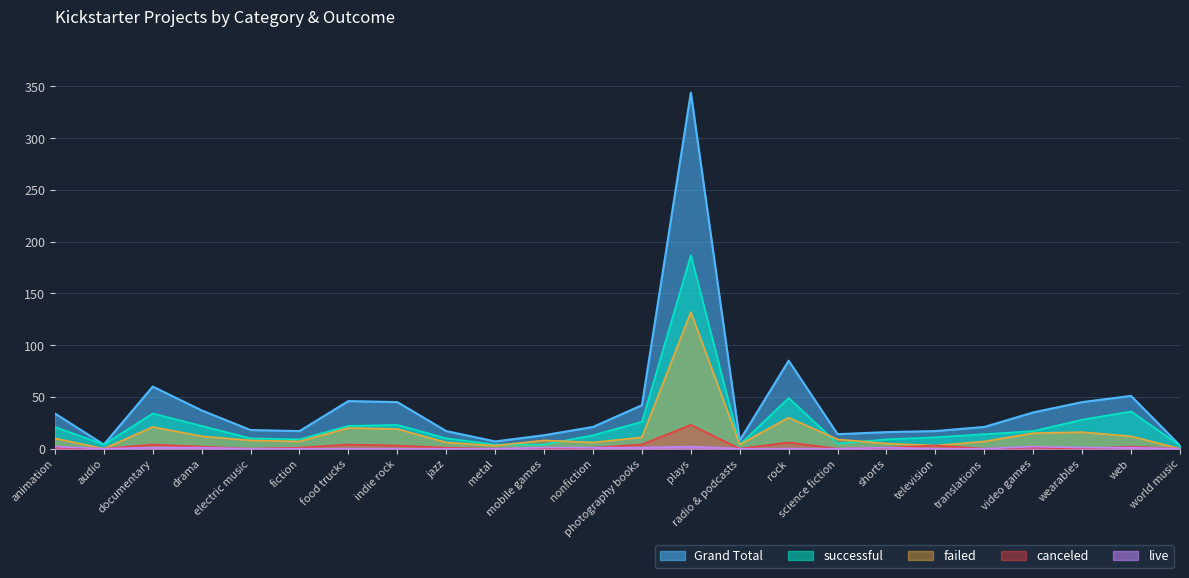

Which series changed the most between audio and electric music?

Grand Total